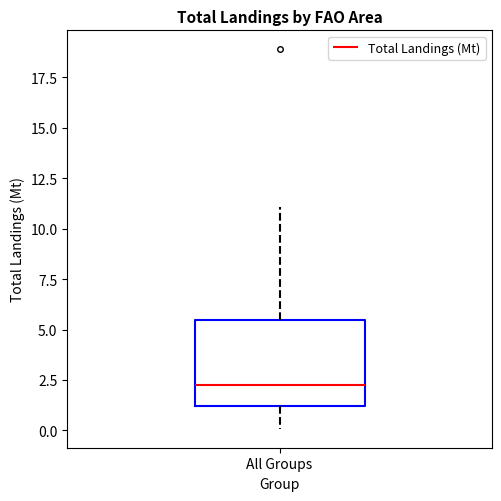

Read this box plot against the y-axis: the position of the median line, the range covered by the box, and the ends of both whiskers. The values are not printed on the chart, so give them approximately, as read against the axis.

median 2.5, box 1.0 to 5.5, whiskers 0.0 to 11.0